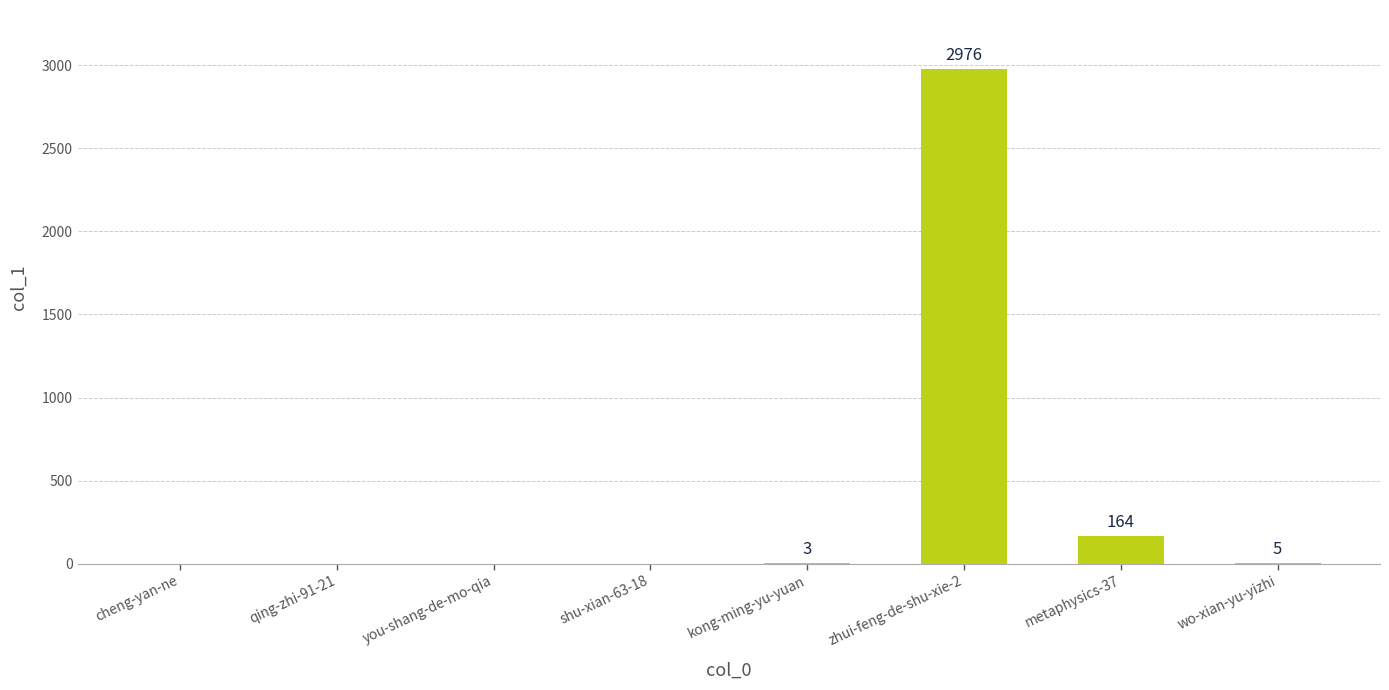

At which category does the chart reach its peak across all series?

zhui-feng-de-shu-xie-2